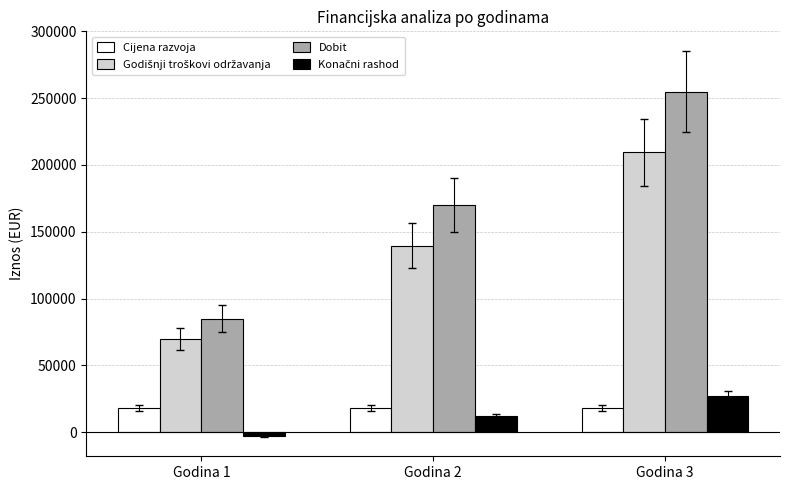

The Dobit series shows 374647 at Godina 3. True or false?

False